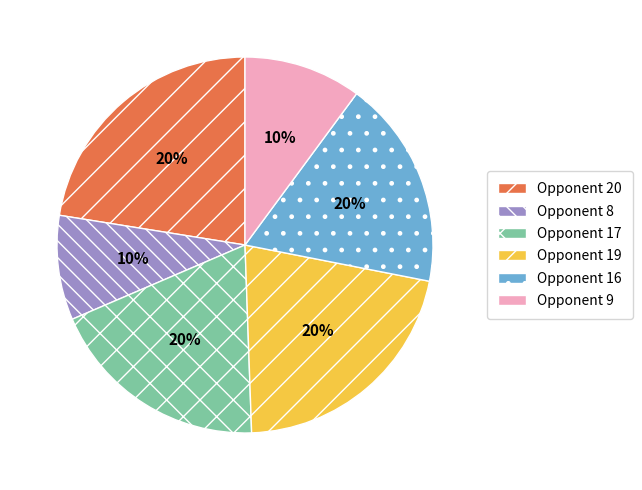

Rank the categories by value from lowest to highest.

Opponent 8, Opponent 9, Opponent 16, Opponent 17, Opponent 19, Opponent 20